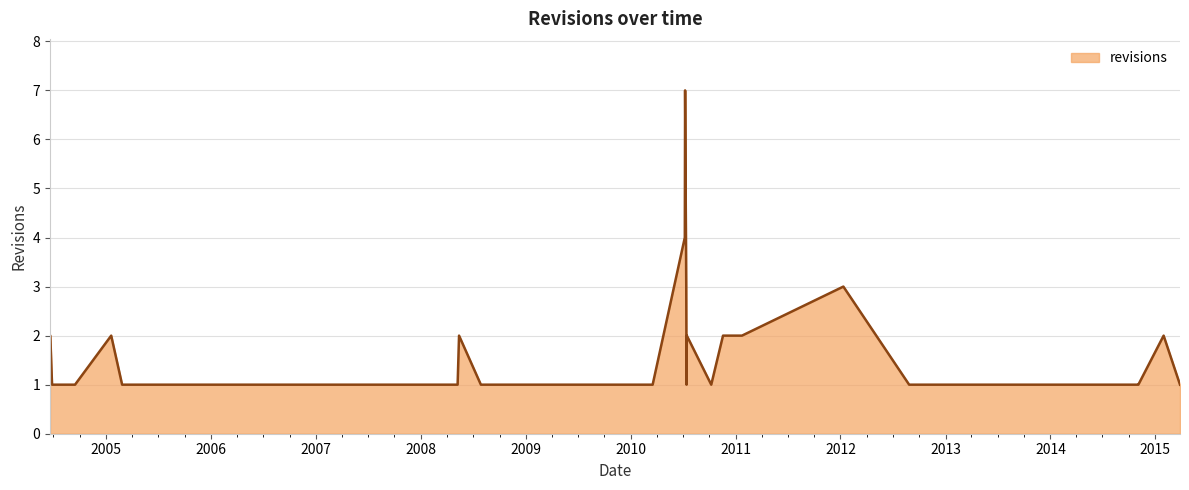

Reading left to right, transcribe all the data shown in this chart.

2	2	1	1	1	2	1	1	1	1	1	2	1	1	4	7	3	1	2	1	2	2	3	1	1	1	1	1	2	1